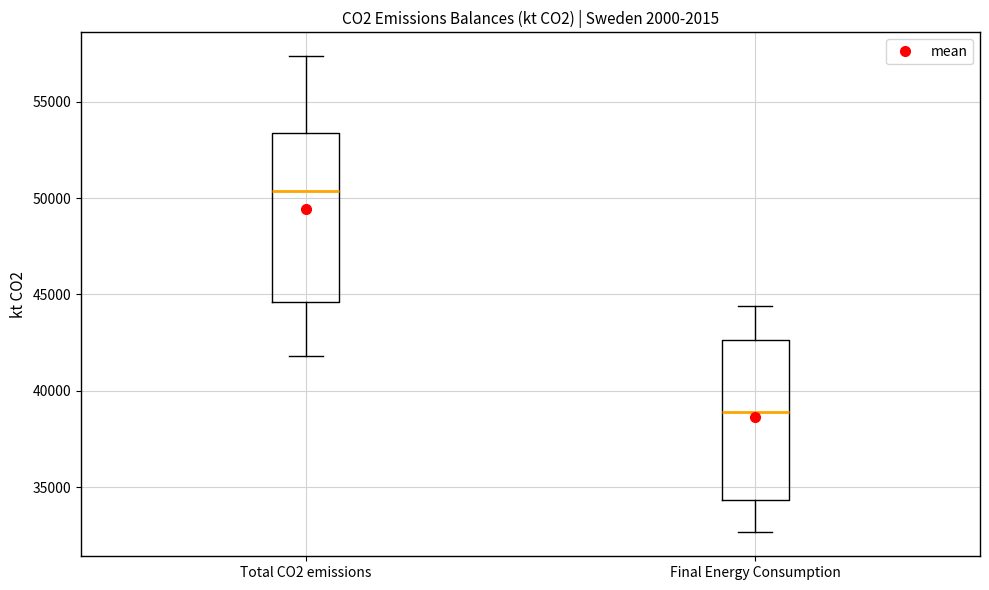

Reading left to right, transcribe this box plot: for each box, give where its median line is, the range the box spans, and where its two whiskers end, as read against the y-axis. The values are not printed on the chart, so give them approximately, as read against the axis.

Total CO2 emissions: median 50500, box 44500 to 53500, whiskers 42000 to 57500
Final Energy Consumption: median 39000, box 34500 to 42500, whiskers 32500 to 44500